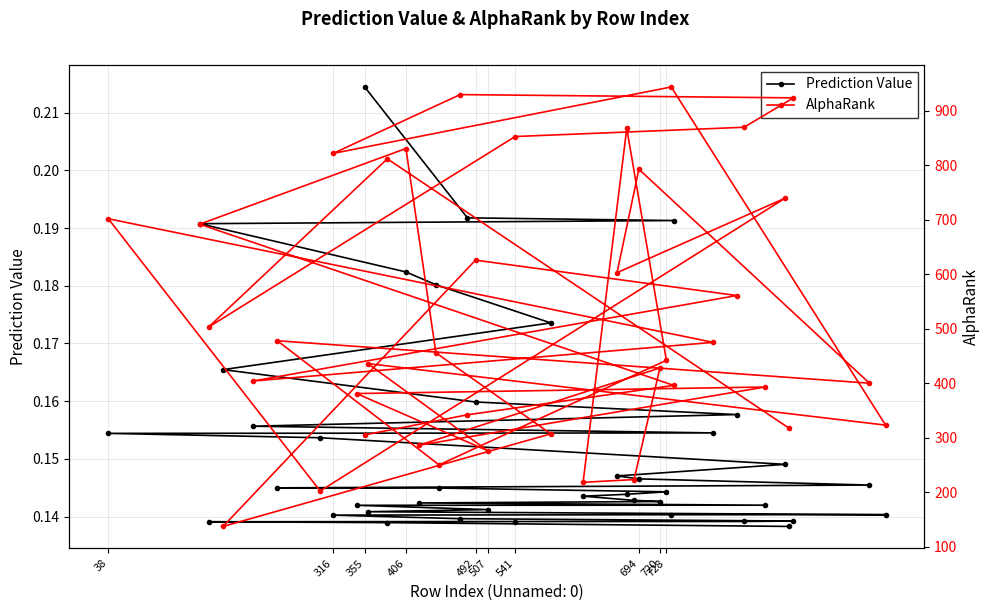

True or false: Prediction Value and AlphaRank cross at least once.

False